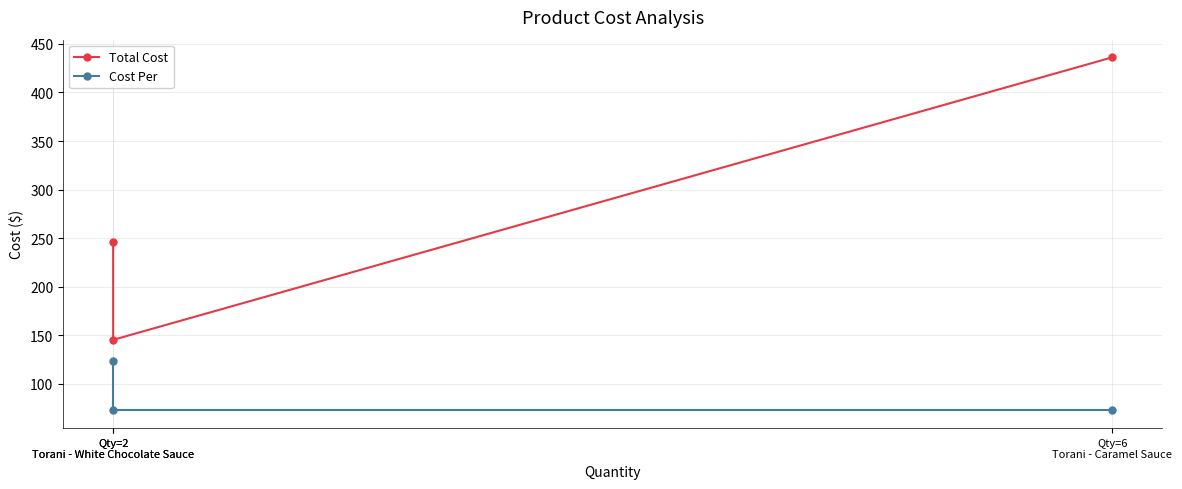

Which series changed the most between Qty=2
Torani - White Chocolate Sauce and Qty=2
Torani - White Chocolate Sauce?

Total Cost